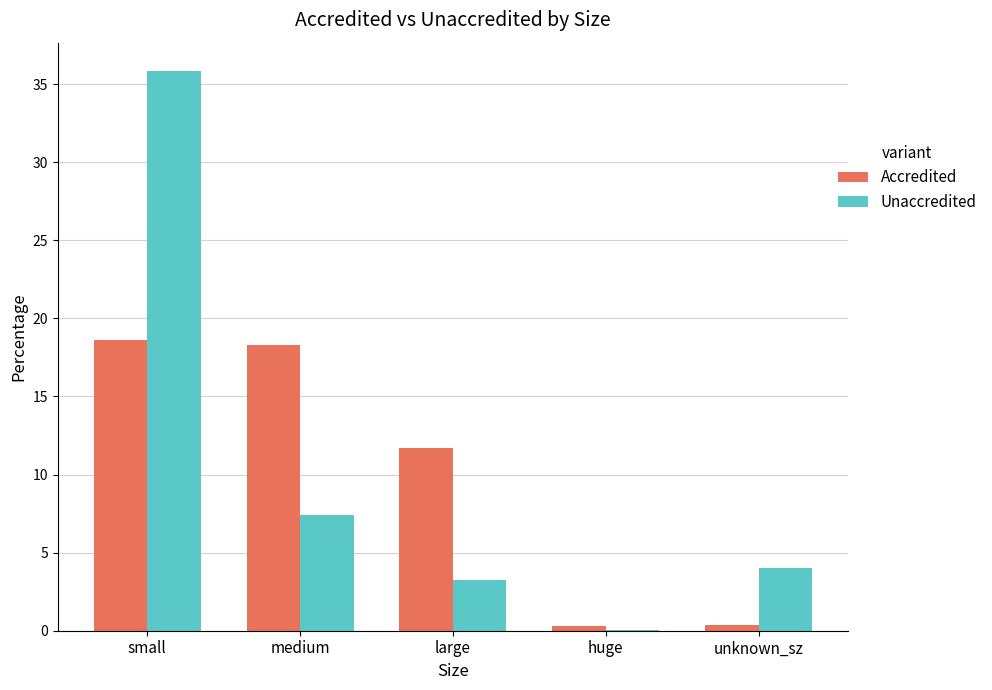

Which series changed the most between huge and unknown_sz?

Unaccredited